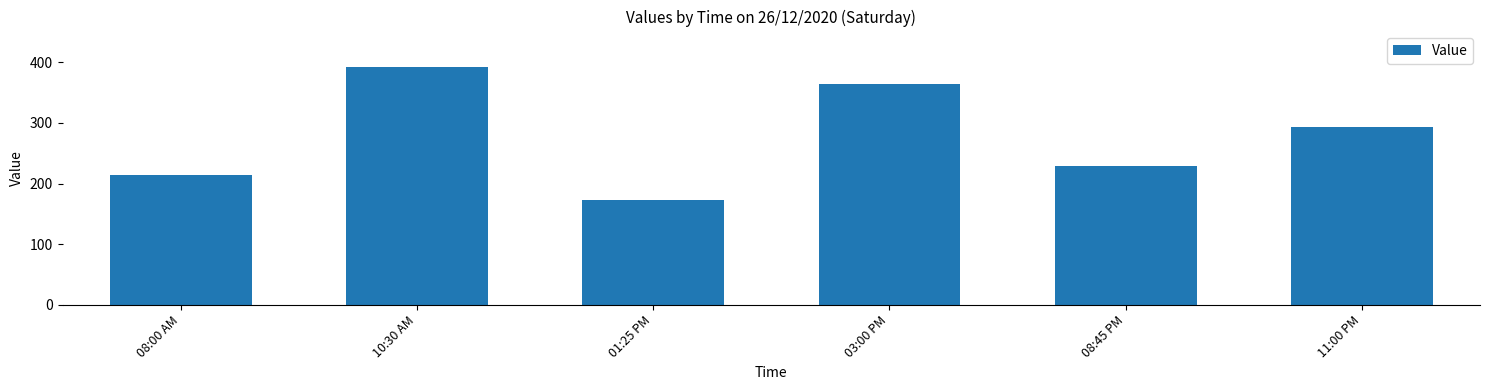

What is the value of the 5th bar from the left?

229